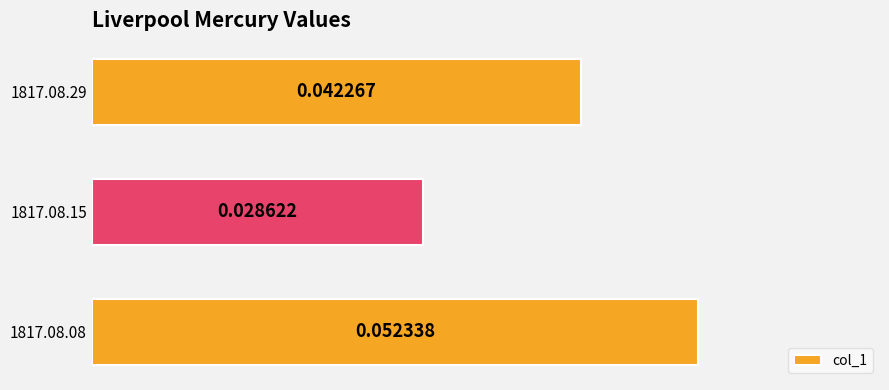

Which category has the lowest value across all series?

1817.08.15